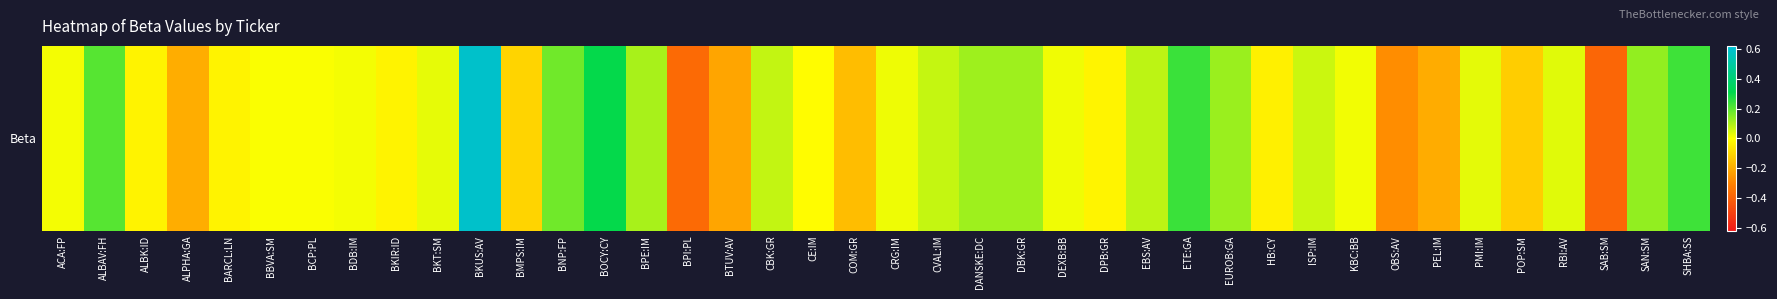

Rank the categories by value from lowest to highest.

SAB:SM, BPI:PL, OBS:AV, BTUV:AV, PEL:IM, ALPHA:GA, COM:GR, POP:SM, BMPS:IM, HB:CY, BARCL:LN, ALBK:ID, BKIR:ID, DPB:GR, CE:IM, BBVA:SM, BCP:PL, BDB:IM, ACA:FP, KBC:BB, DEXB:BB, CRG:IM, BKT:SM, PMI:IM, RBI:AV, ISP:IM, CVAL:IM, CBK:GR, EBS:AV, BPE:IM, DANSKE:DC, DBK:GR, EUROB:GA, SAN:SM, BNP:FP, ALBAV:FH, SHBA:SS, ETE:GA, BOCY:CY, BKUS:AV